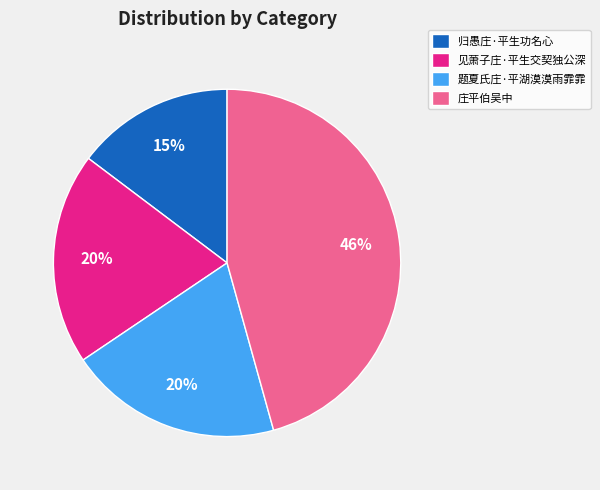

Is there any slice that represents more than half of the pie?

No